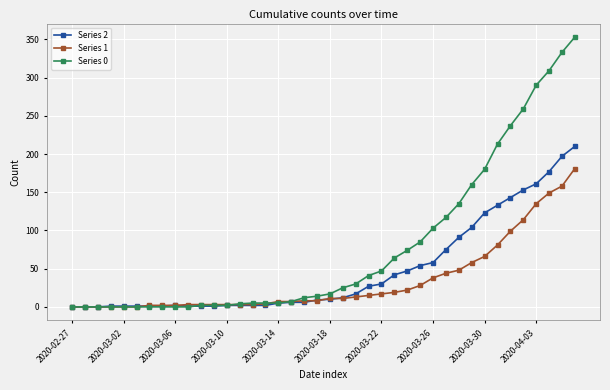

What are all the series names shown in the legend?

Series 2, Series 1, Series 0